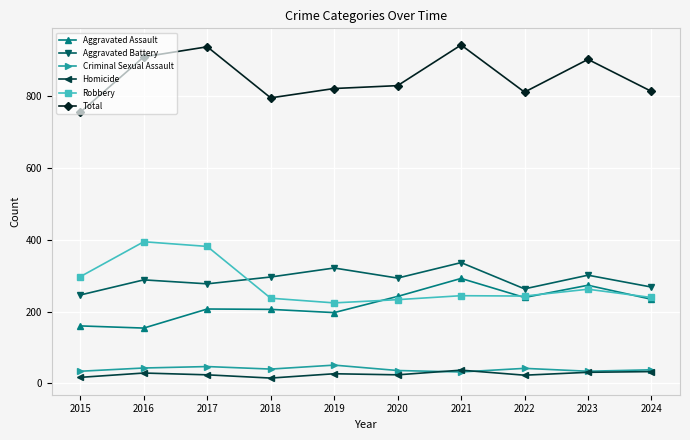

What value does the Robbery series have at 2016?

394